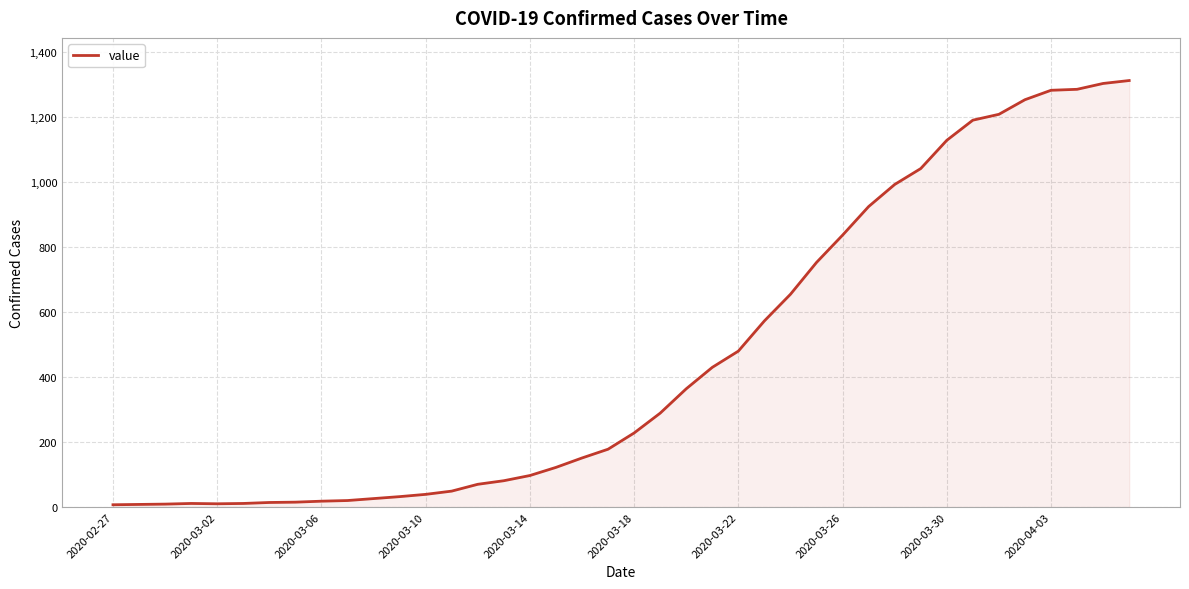

What is the difference between the maximum and minimum values?

1306